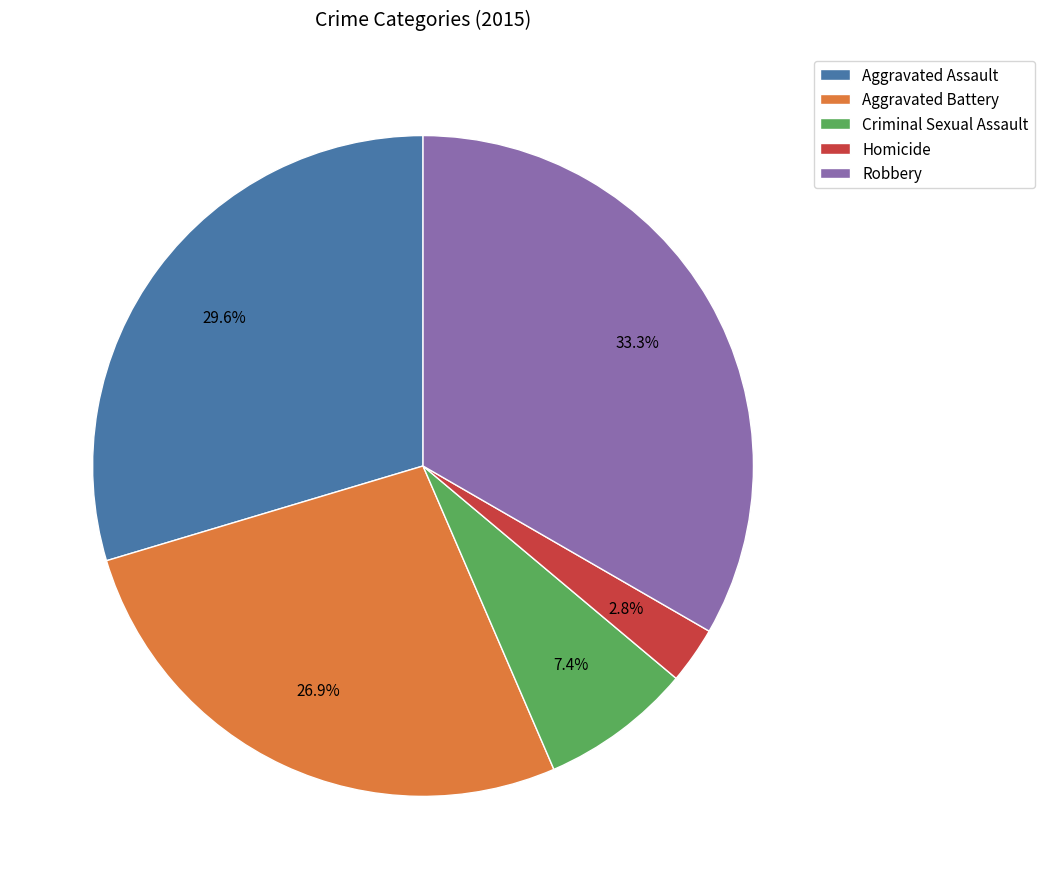

Does Criminal Sexual Assault account for over 50% of the chart?

No